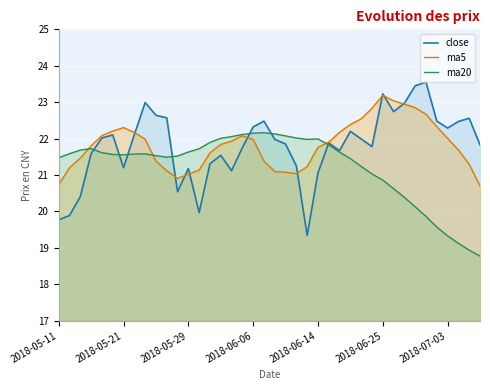

How many data points does each series have?

40